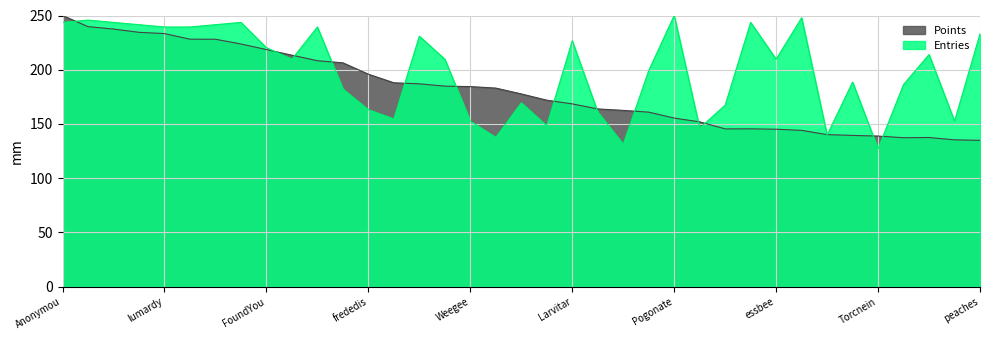

What is the average value of the Points series?

181.1